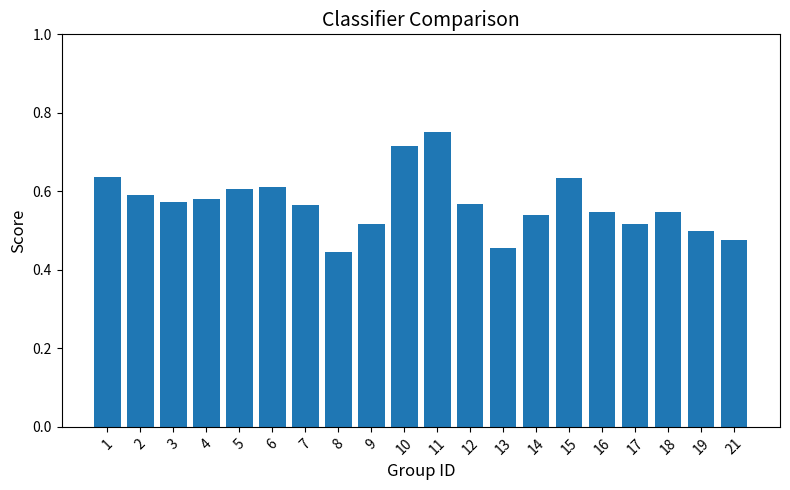

What is the sum of the values at 14 and 6?

1.2